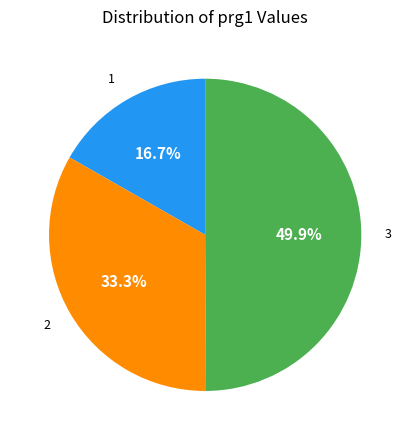

What percentage is the 1 slice, to the nearest percent?

17%